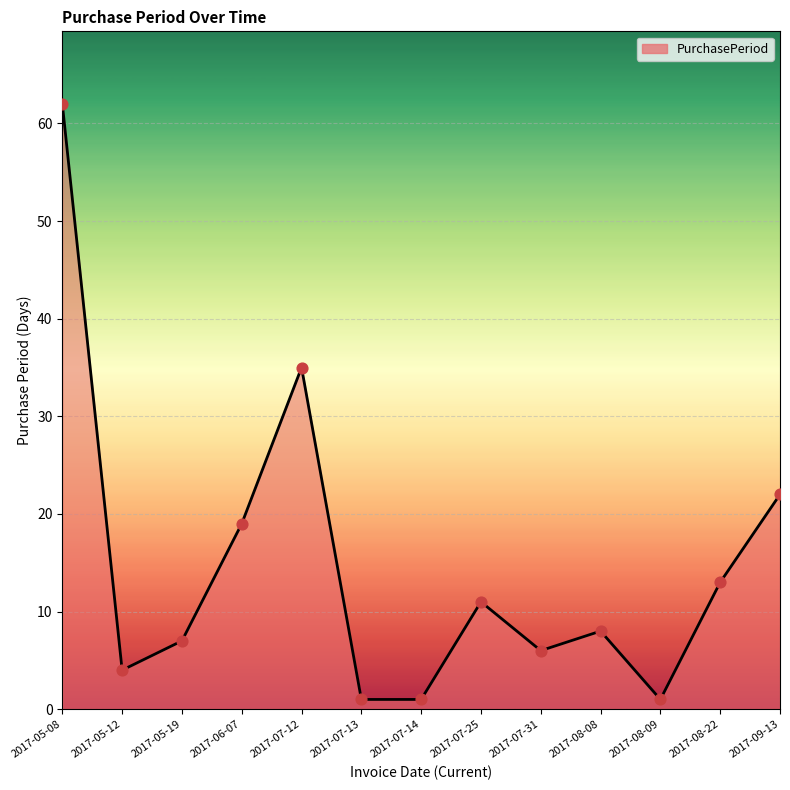

What is the change in value from 2017-07-25 to 2017-08-09?

-10